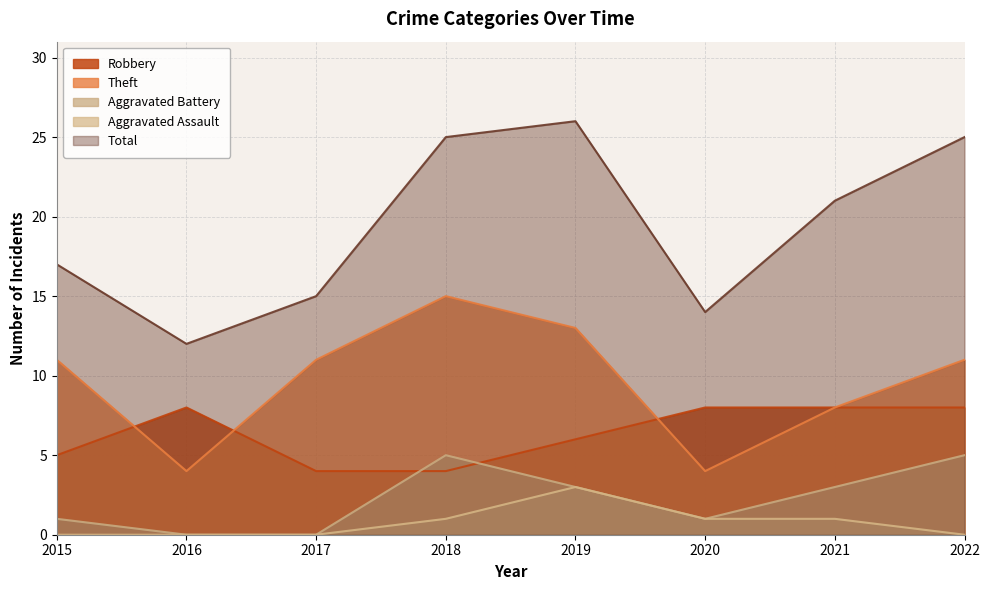

What value does the Robbery series have at 2017?

4